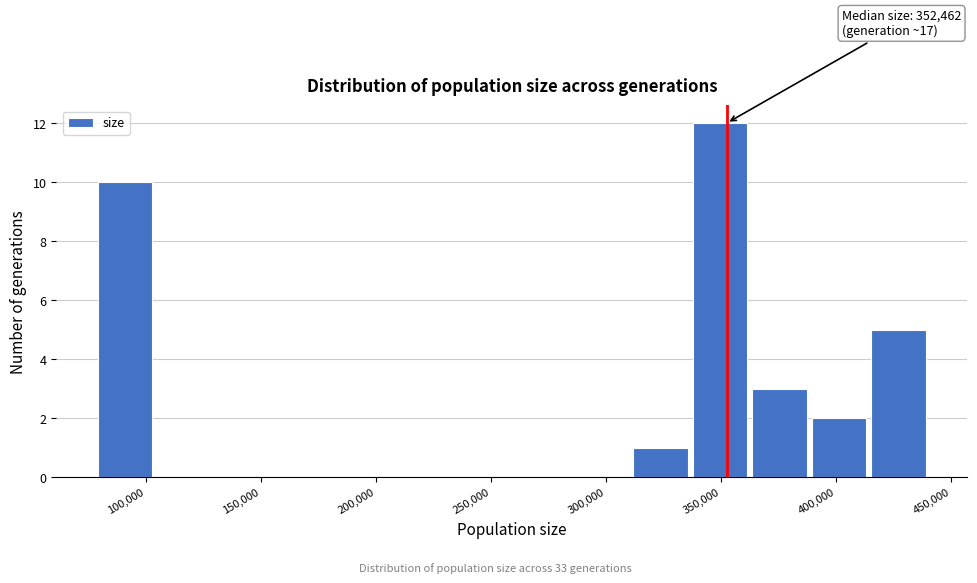

Which range on the x-axis has the tallest bar?

335000 to 360000